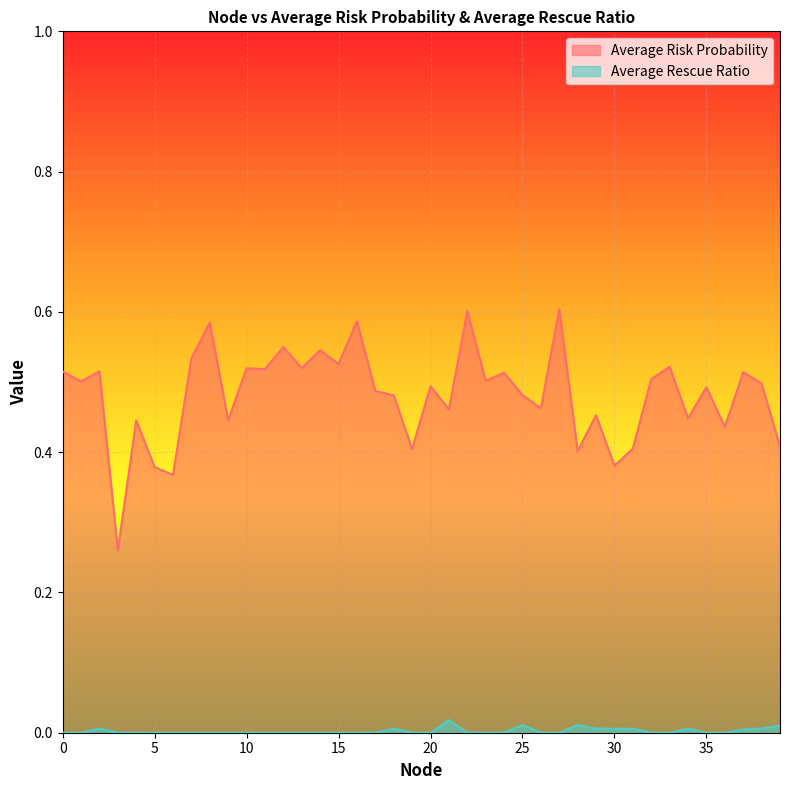

The value of Average Risk Probability at 2 is 0.7. True or false?

False